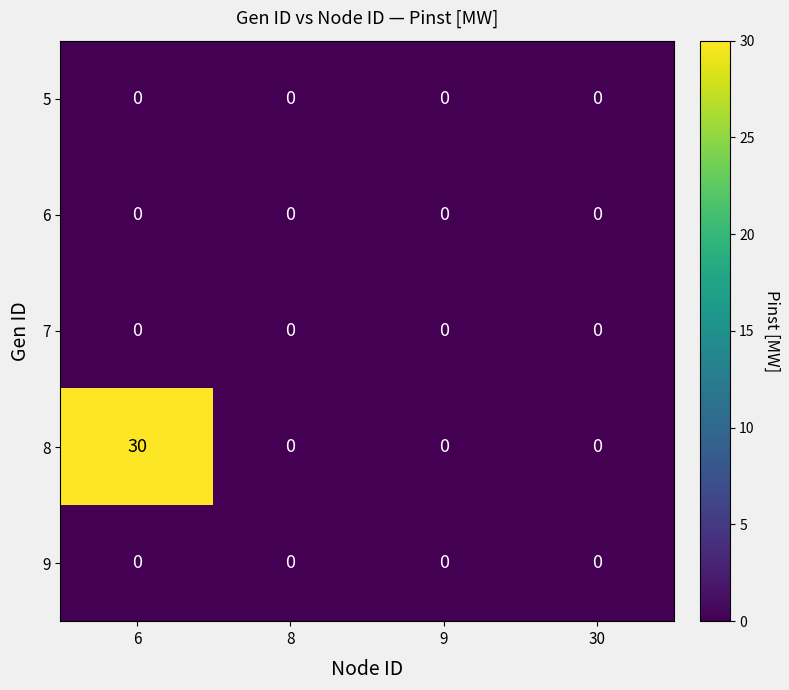

How many distinct data groups are displayed?

5